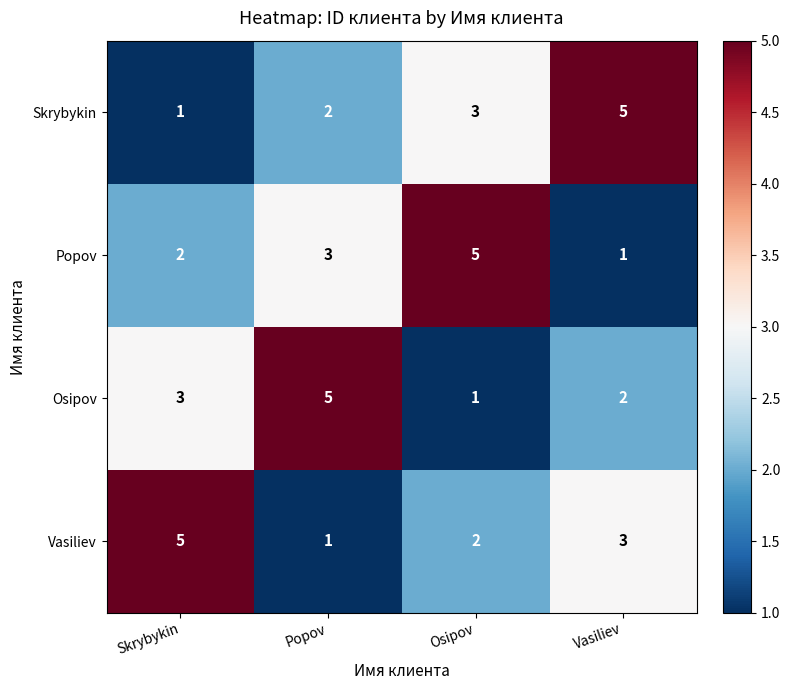

Reading right to left, extract all data points from this chart.

Skrybykin: Vasiliev=5	Osipov=3	Popov=2	Skrybykin=1
Popov: Vasiliev=1	Osipov=5	Popov=3	Skrybykin=2
Osipov: Vasiliev=2	Osipov=1	Popov=5	Skrybykin=3
Vasiliev: Vasiliev=3	Osipov=2	Popov=1	Skrybykin=5